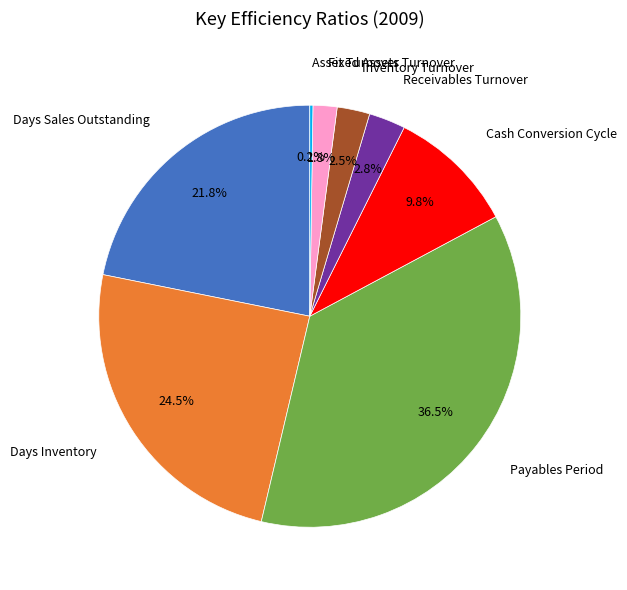

Is there any slice that represents more than half of the pie?

No